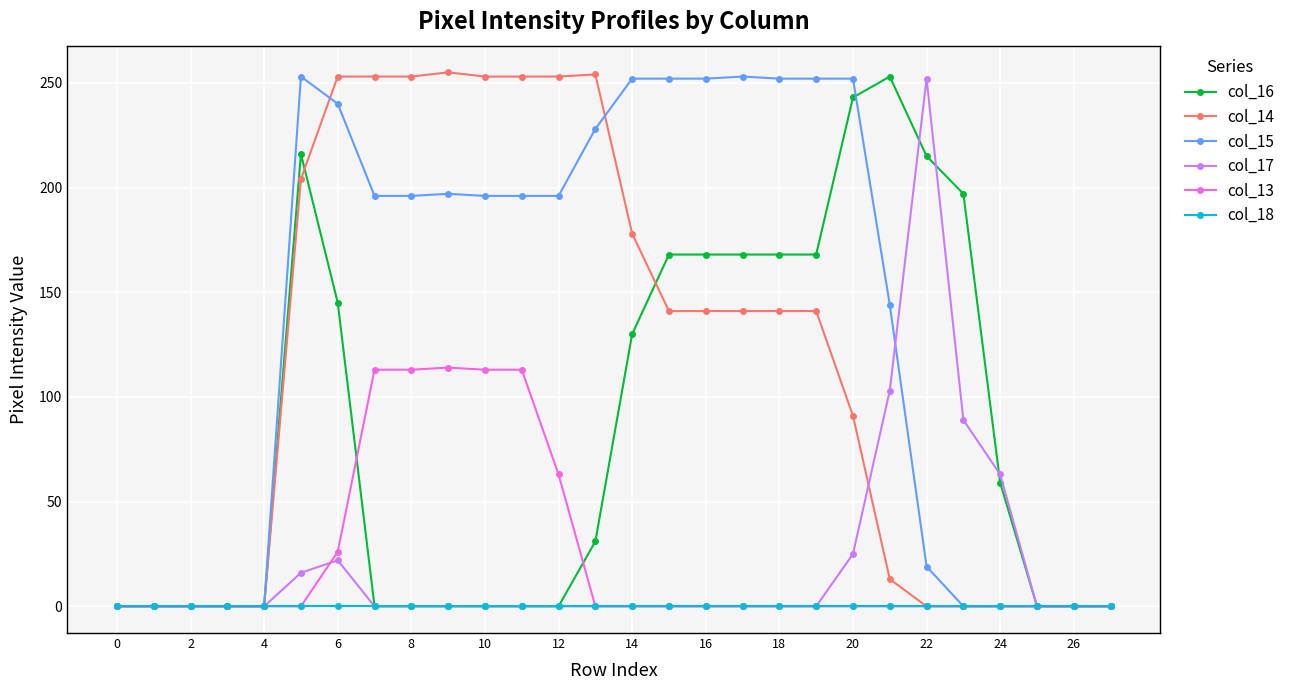

Which series has the largest total across all categories?

col_15